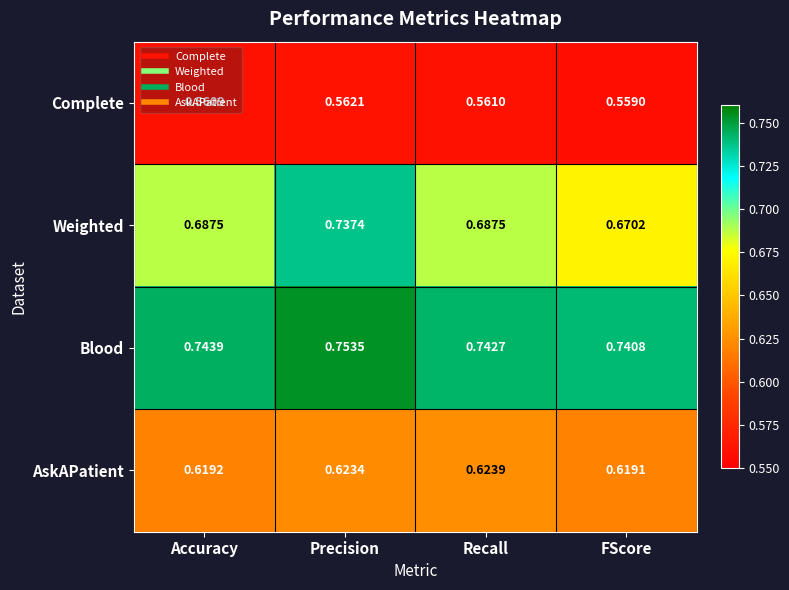

At which category is the sum across all series the highest?

Precision